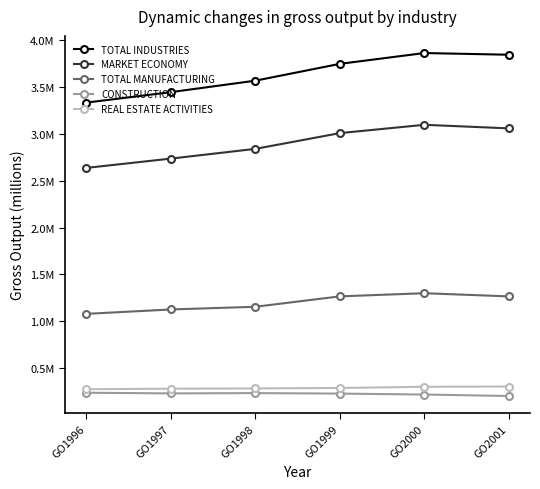

What are all the series names shown in the legend?

TOTAL INDUSTRIES, MARKET ECONOMY, TOTAL MANUFACTURING, CONSTRUCTION, REAL ESTATE ACTIVITIES